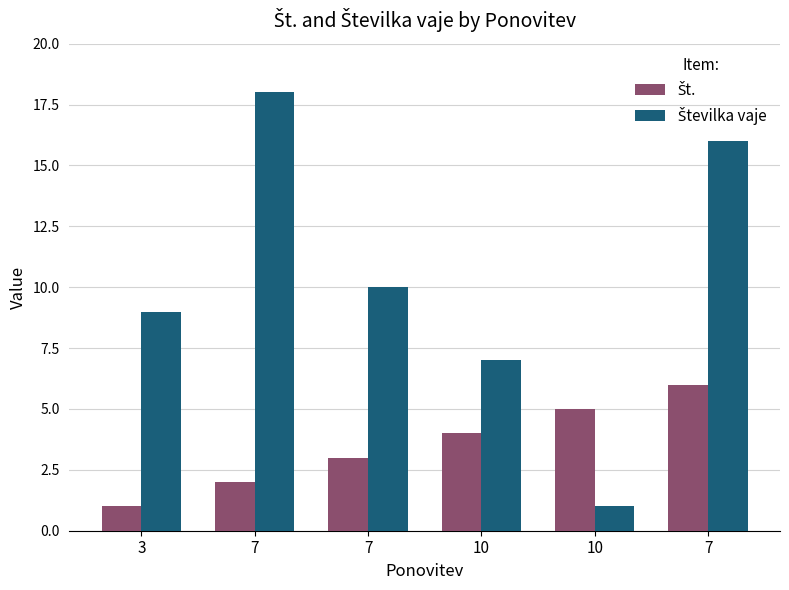

What is the average value of the Št. series?

4